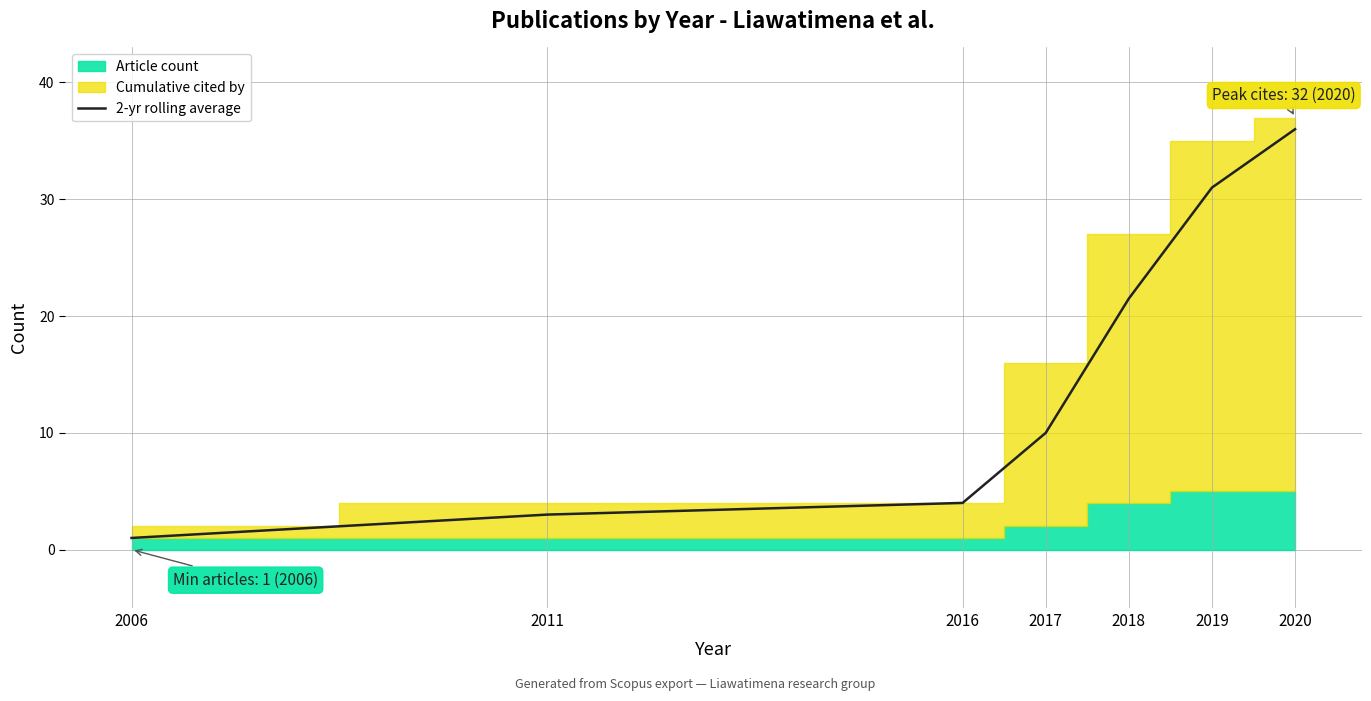

Reading left to right, what are all the values shown in this chart?

1.0	3.0	4.0	10.0	21.5	31.0	36.0